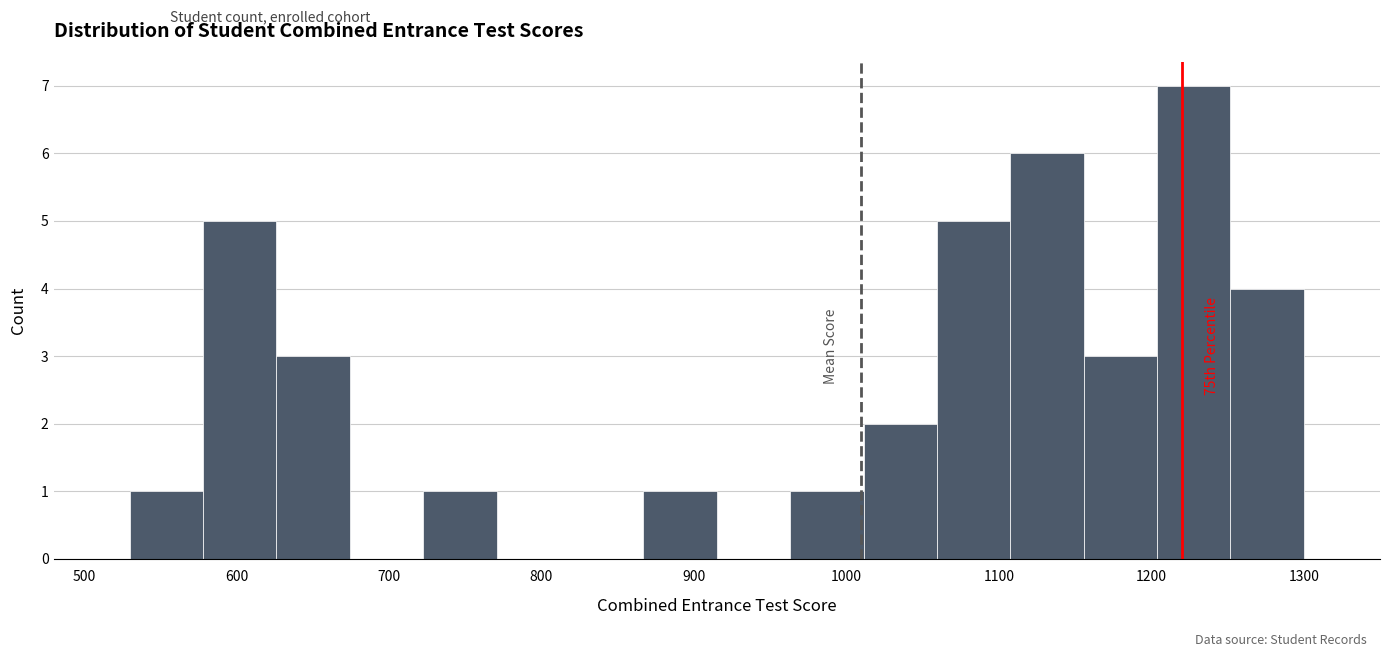

Which range on the x-axis has the tallest bar?

1200 to 1250